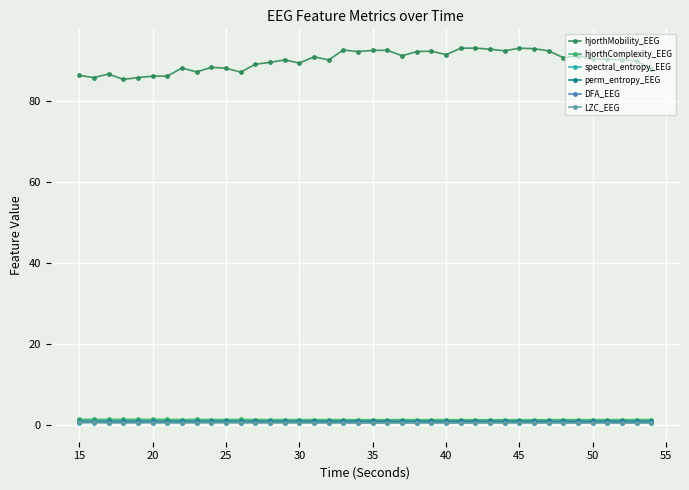

At how many categories does at least one series exceed 55?

40